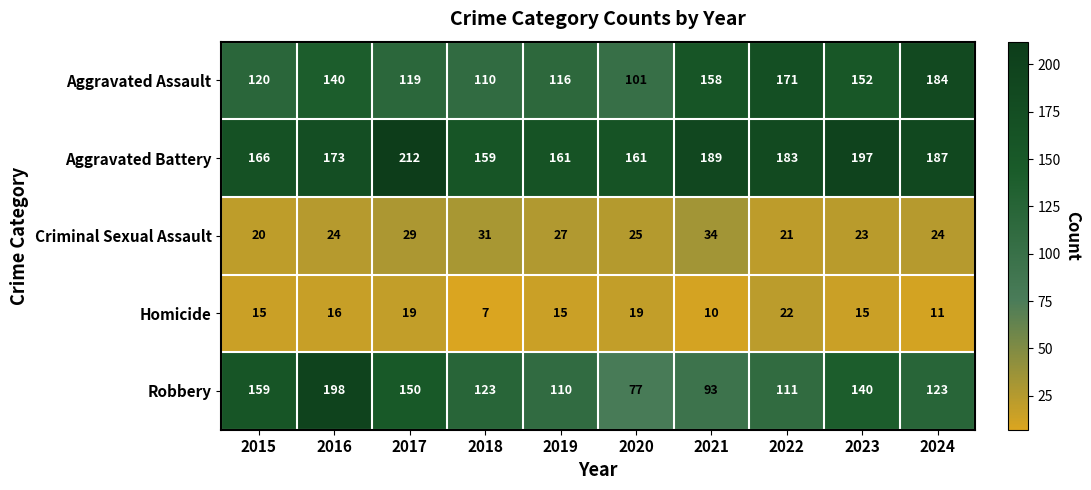

Which series has the largest range (max minus min)?

Robbery